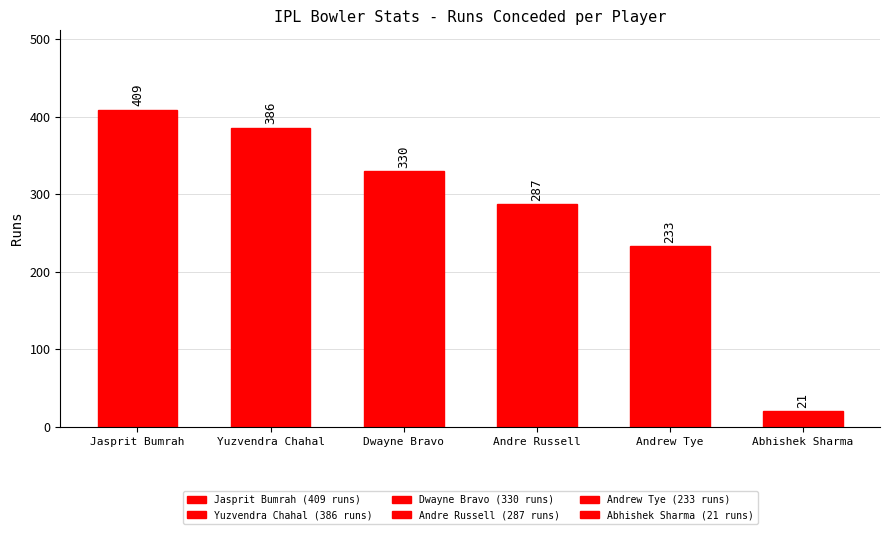

What is the difference between the values at Abhishek Sharma and Andre Russell?

266